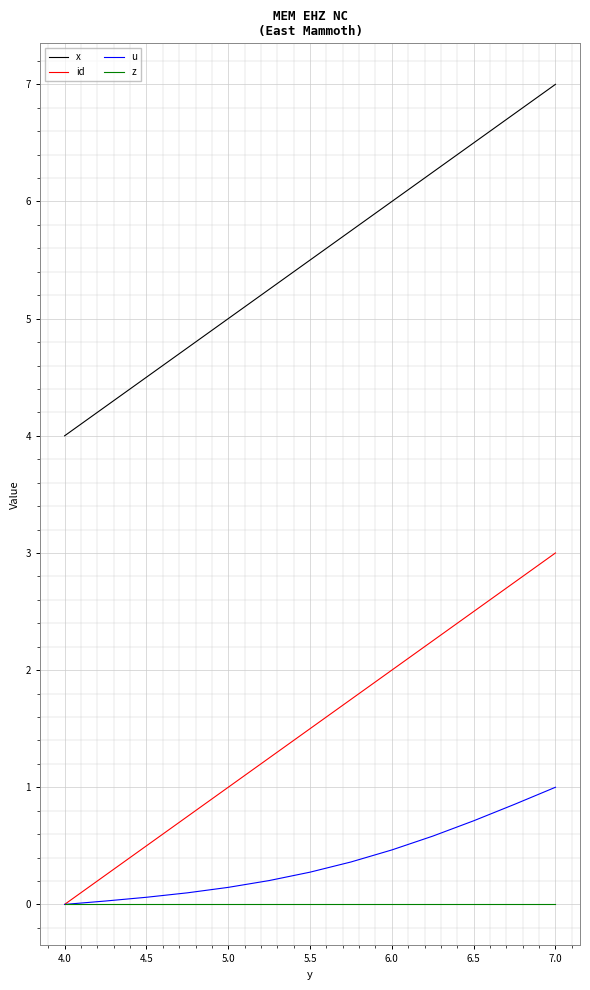

Which series has the largest total across all categories?

x